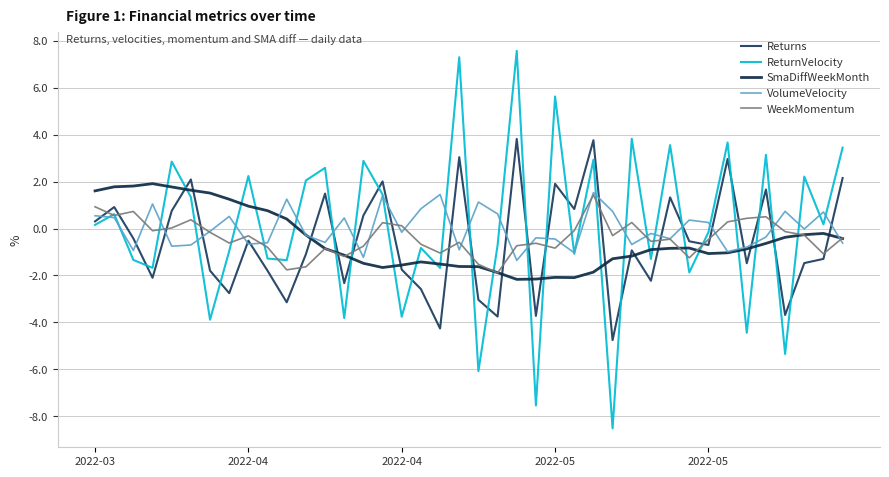

Does the chart display data point markers on the line(s)?

No